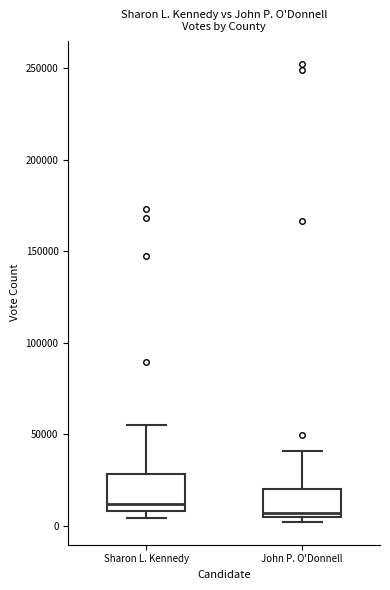

Reading left to right, read every box against the y-axis: the position of its median line, the range the box covers, and the ends of its whiskers. The values are not printed on the chart, so give them approximately, as read against the axis.

Sharon L. Kennedy: median 10000 (just above the box's lower edge), box 10000 to 30000, whiskers 5000 to 55000
John P. O'Donnell: median 5000 (just above the box's lower edge), box 5000 to 20000, whiskers 0 to 40000